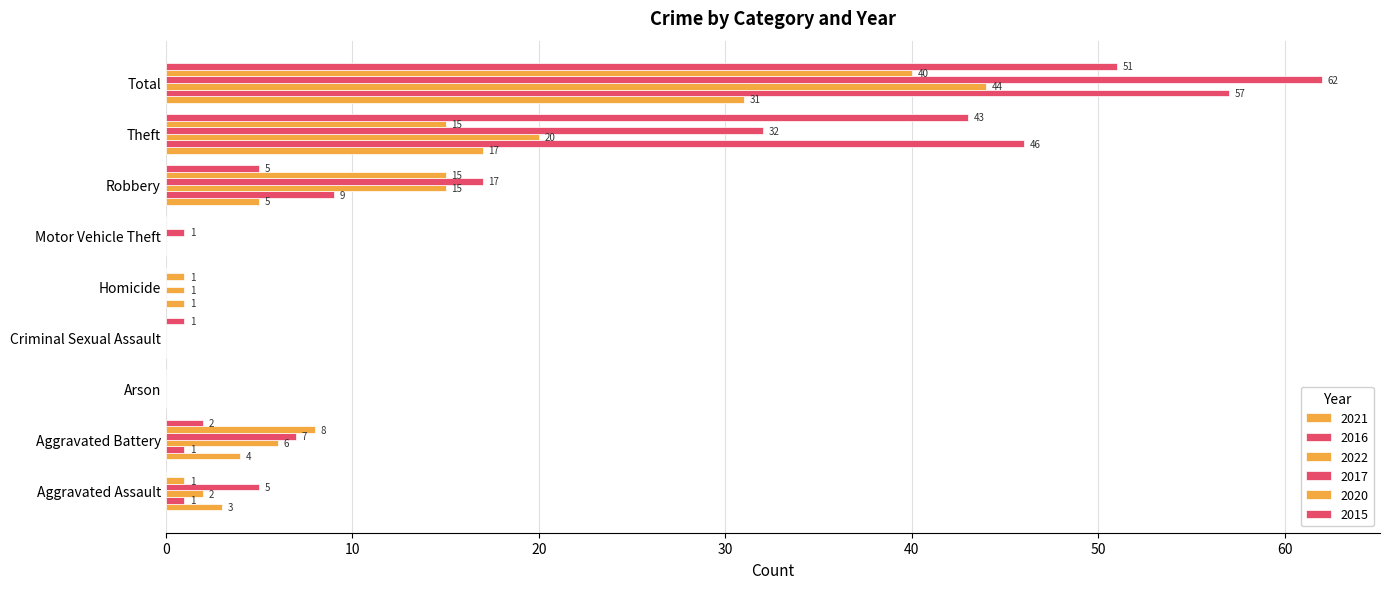

Which category has the highest value across all series?

Total